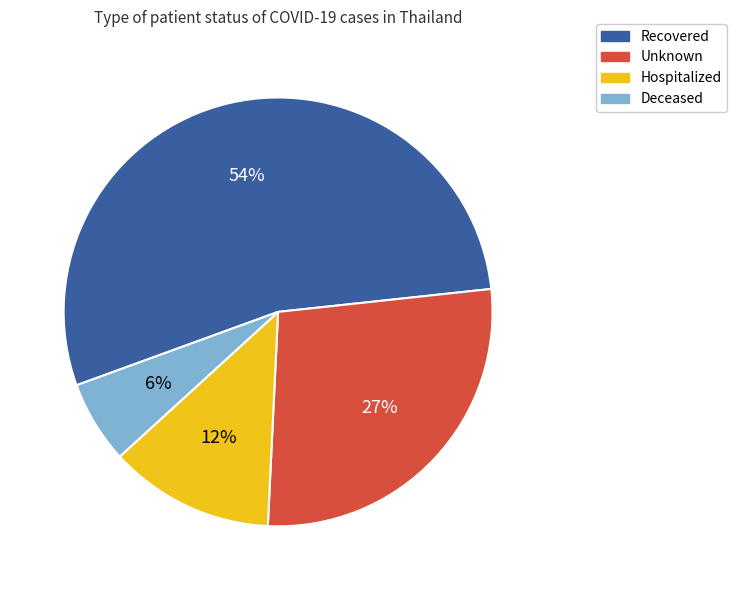

Does any single category account for the majority?

Yes